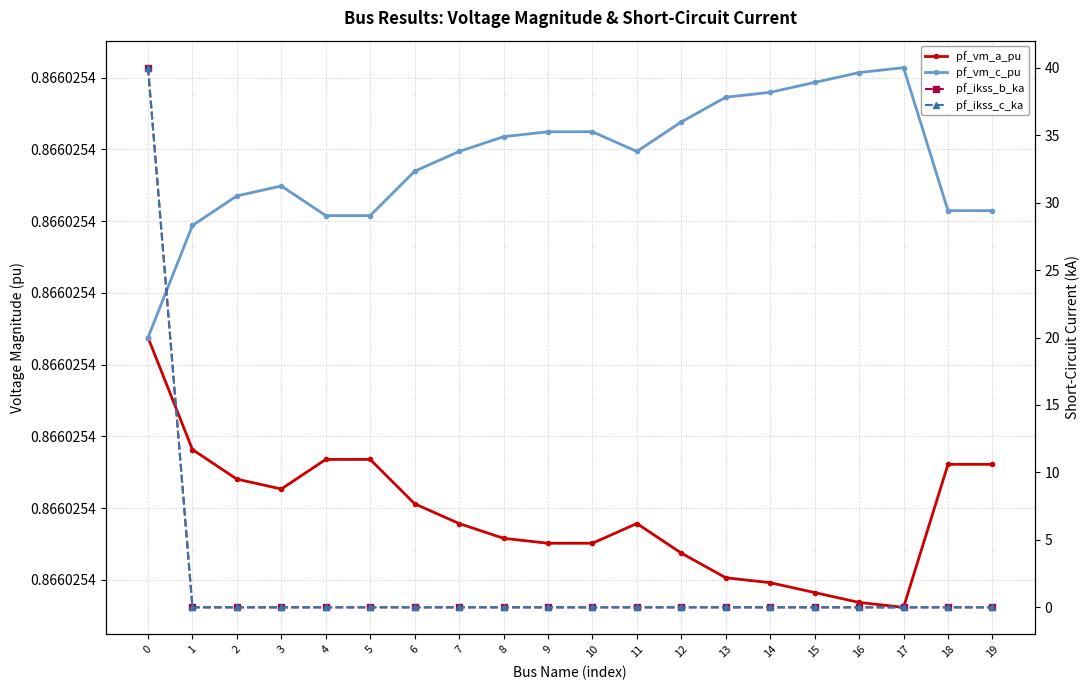

At which category does the chart reach its minimum across all series?

1